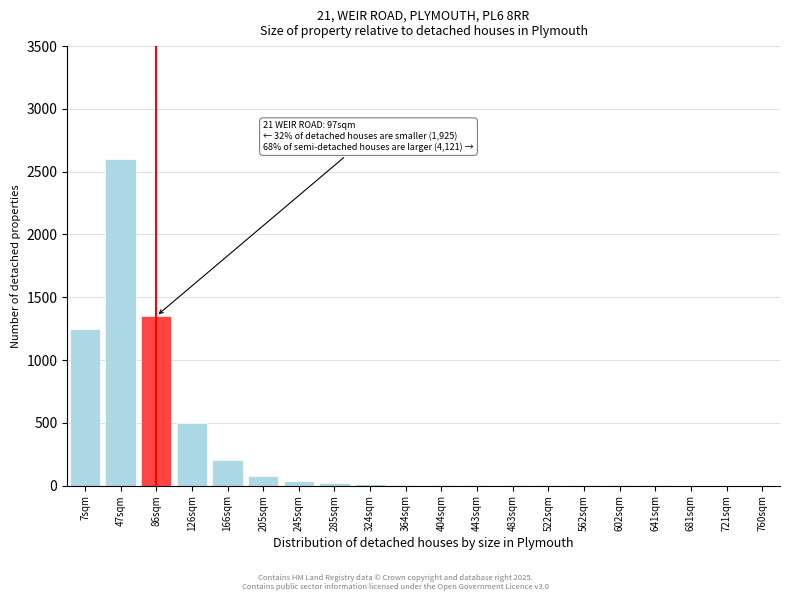

What is the sum of all values?

6072